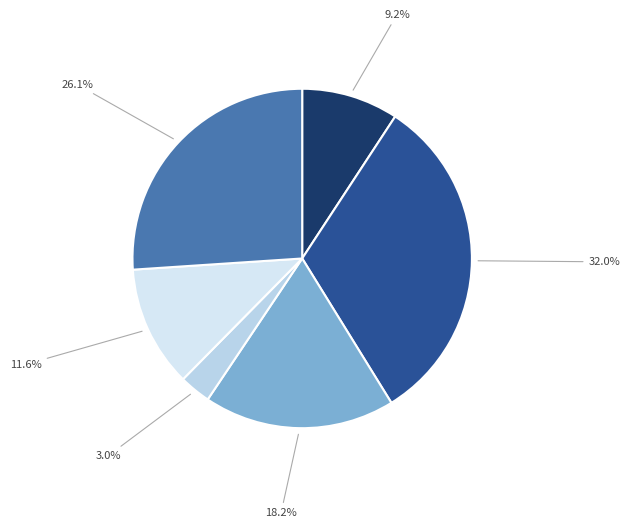

Does any single category account for the majority?

No